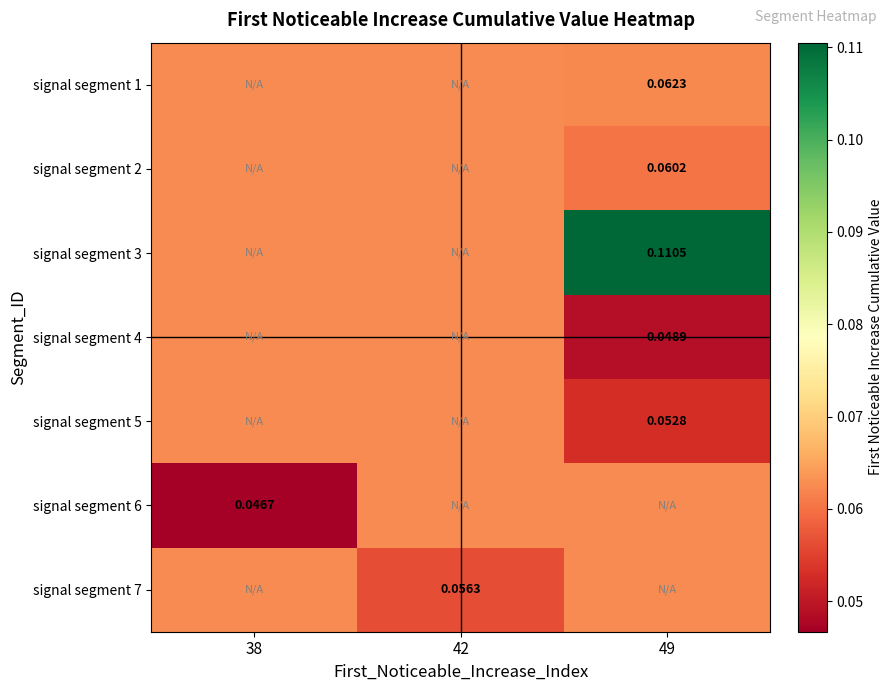

Which category has the lowest value in the signal segment 4 series?

49